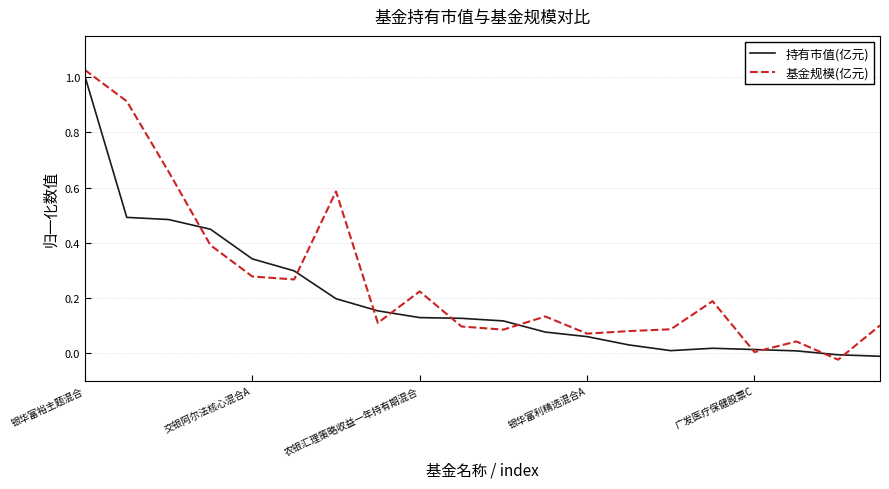

Which series has the largest total across all categories?

基金规模(亿元)